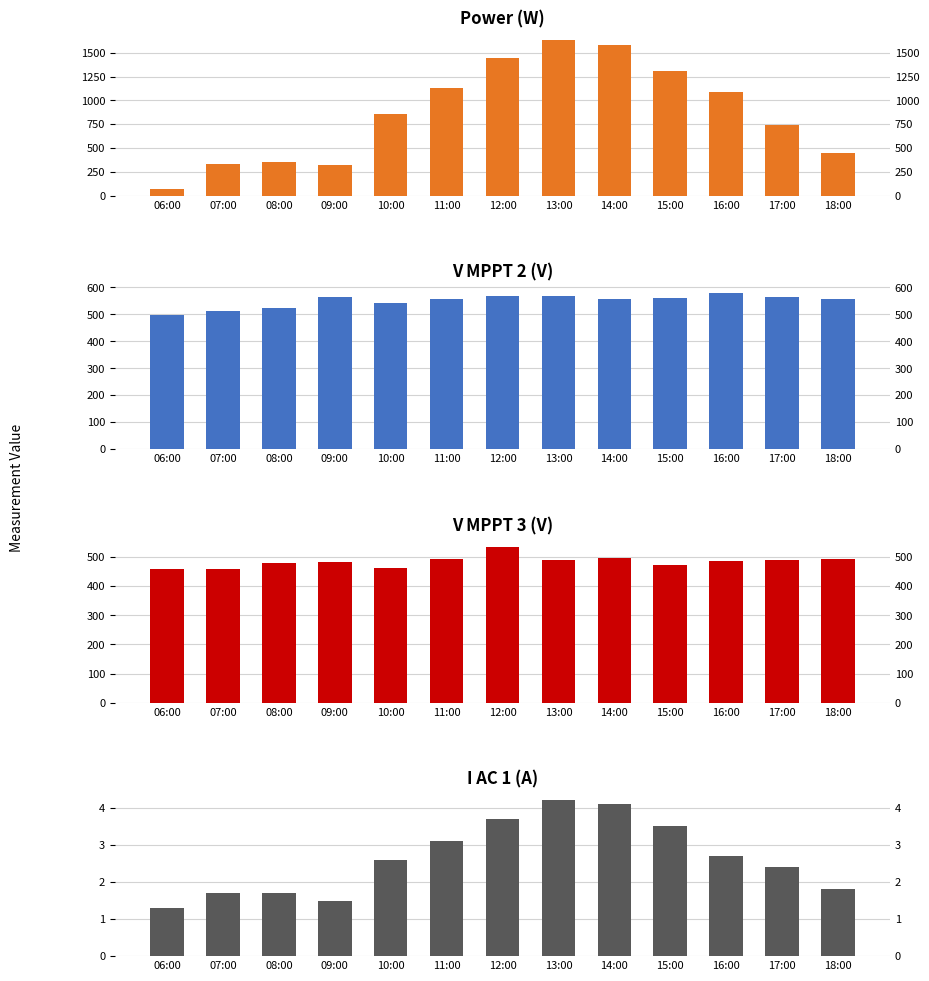

Which category has the lowest value in the V MPPT 3(V) series?

06:00